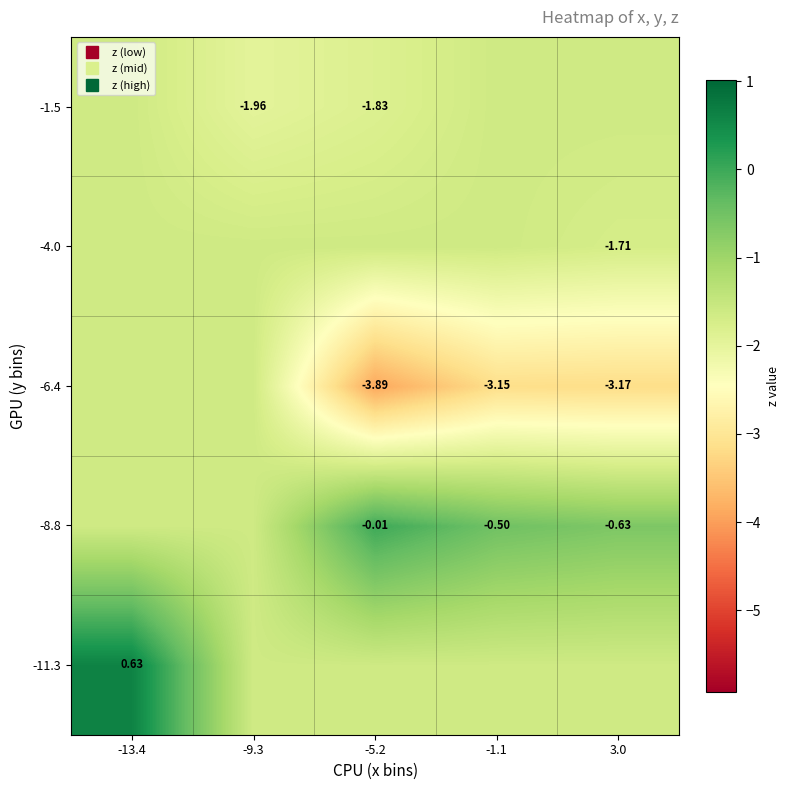

Which category has the lowest value in the -6.4 series?

-5.2